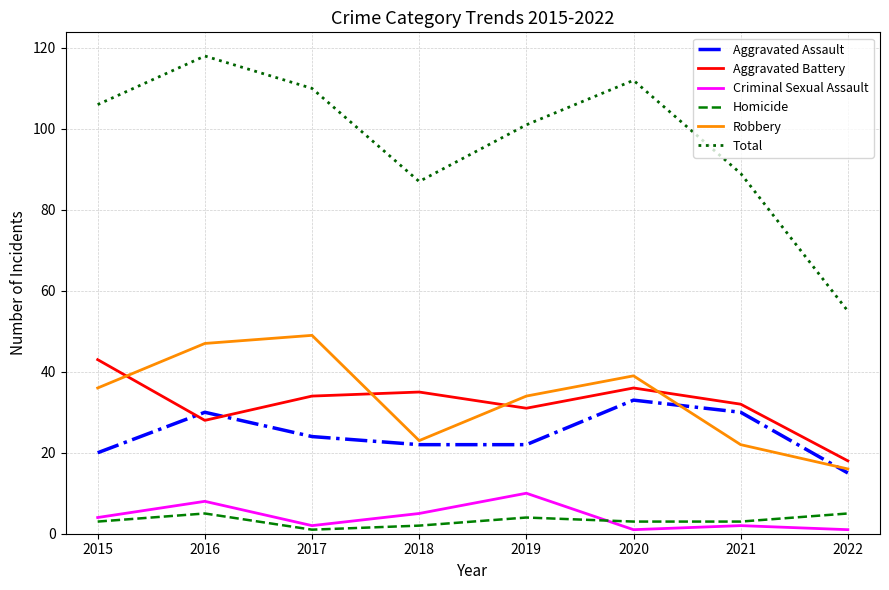

What is the approximate value of Homicide at 2015?

3